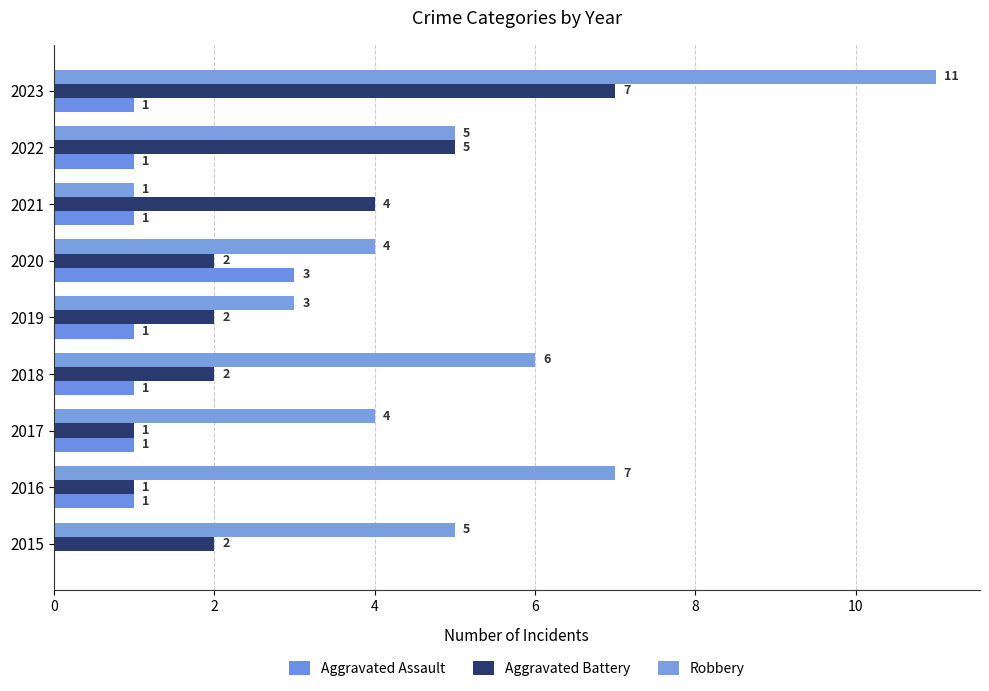

How many data points does each series have?

9